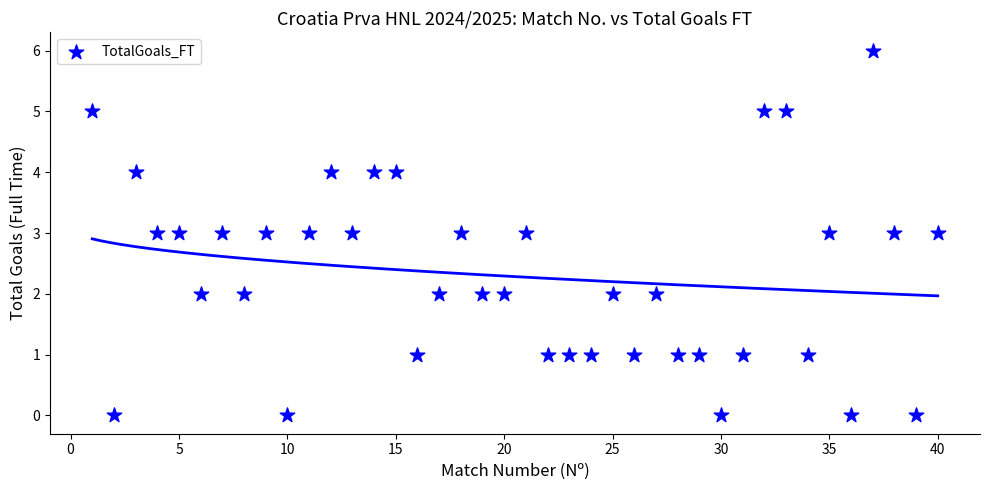

What is the range of X values (max minus min)?

39